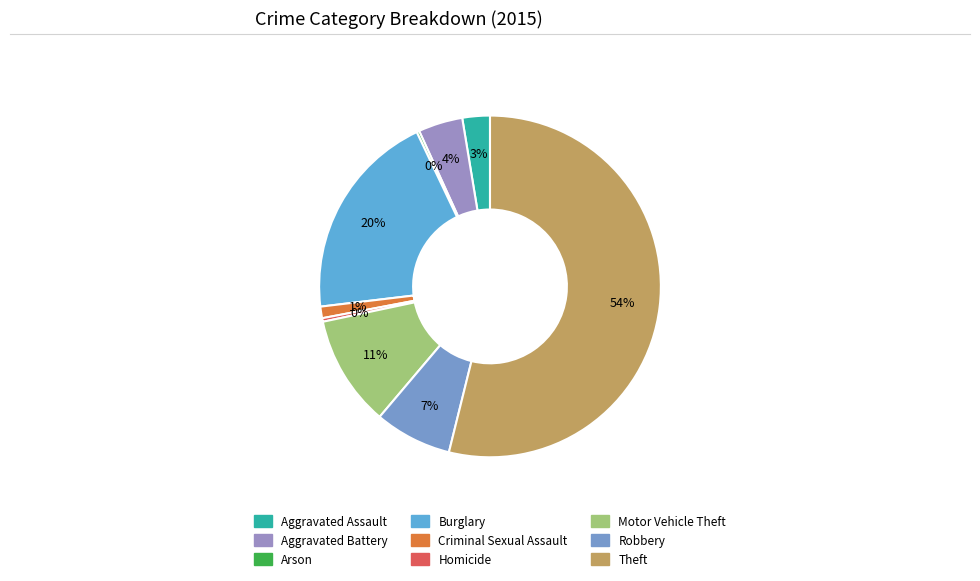

Which category has the biggest portion of the pie?

Theft